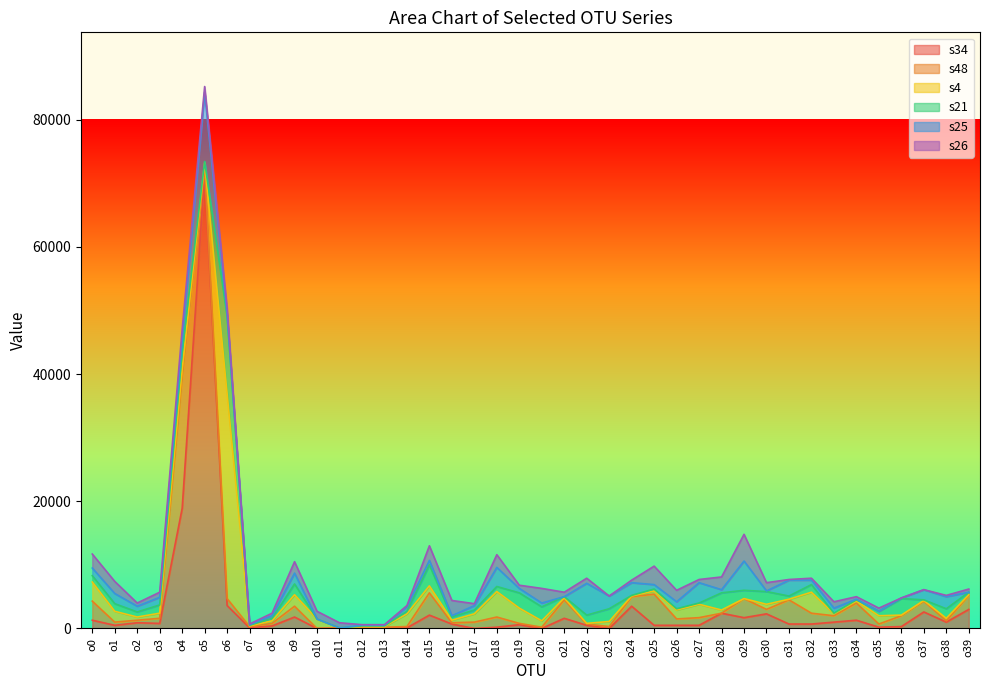

What is the difference between the s4 values at o5 and o27?

1400